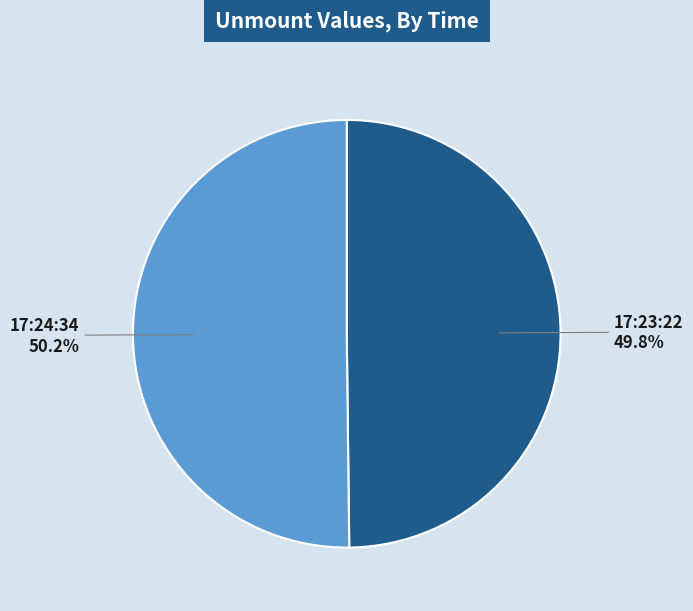

What percentage do 17:23:22 and 17:24:34 together represent?

100.0%